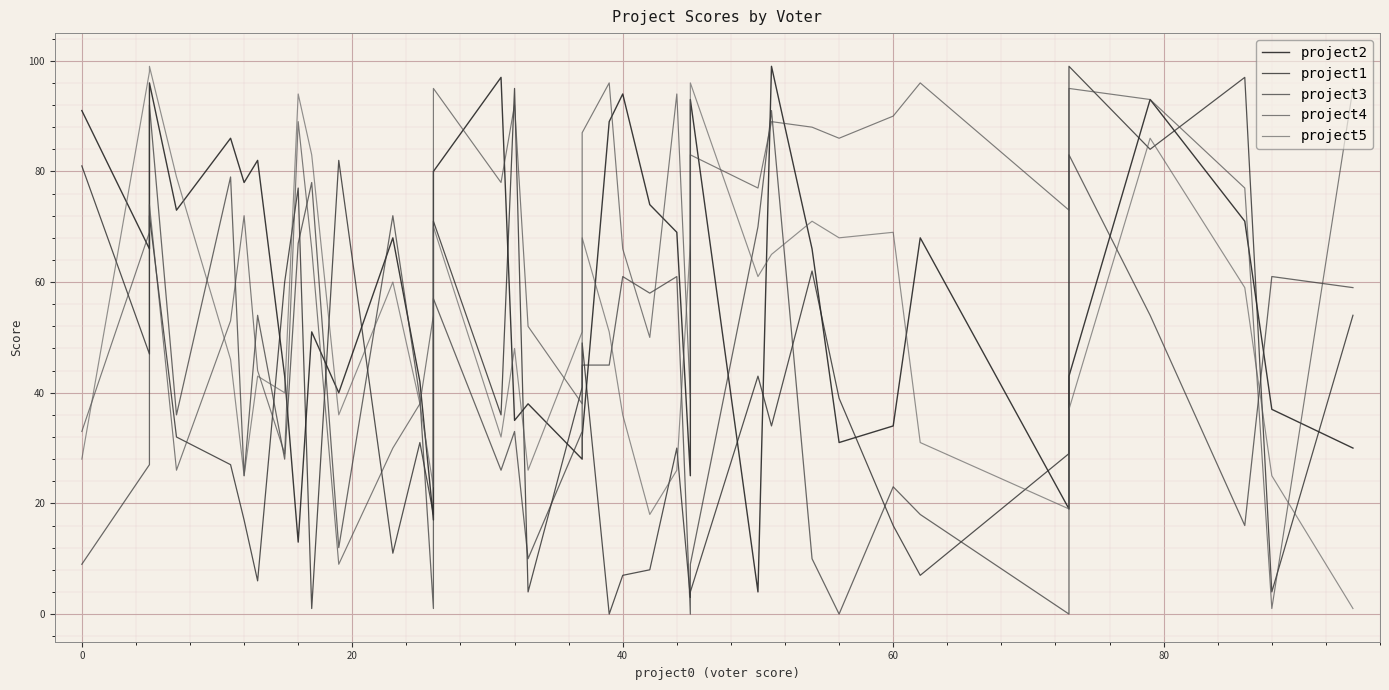

What are all the series names shown in the legend?

project2, project1, project3, project4, project5